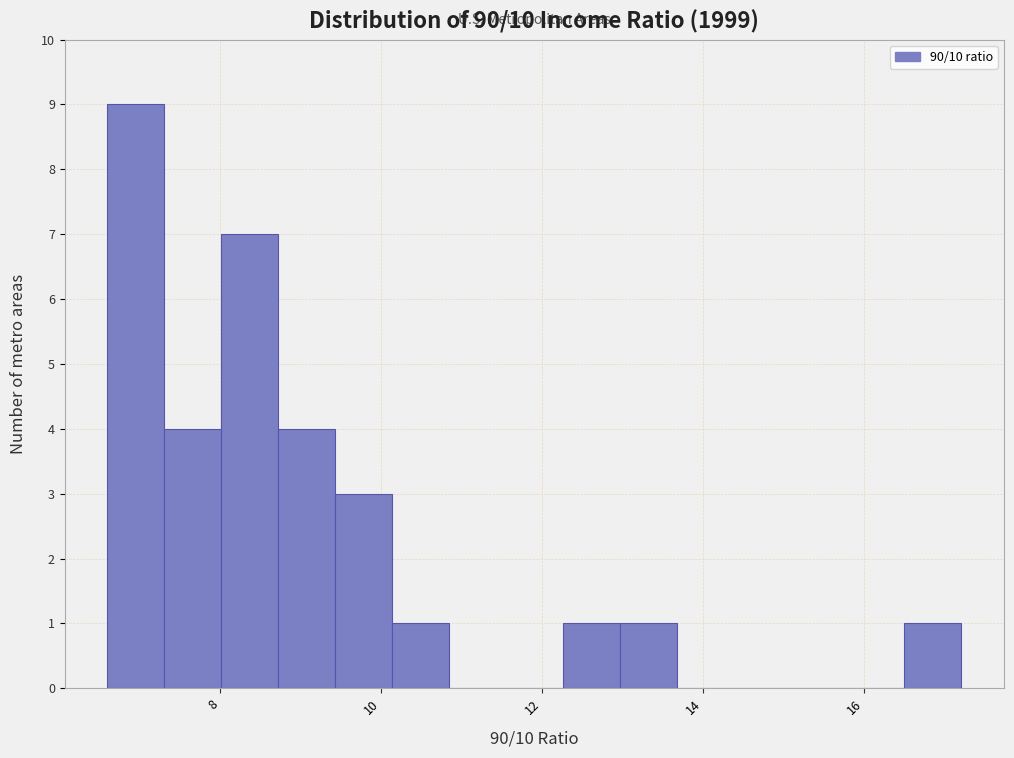

Read against the x-axis, roughly where is the centre of the tallest bar?

7.0